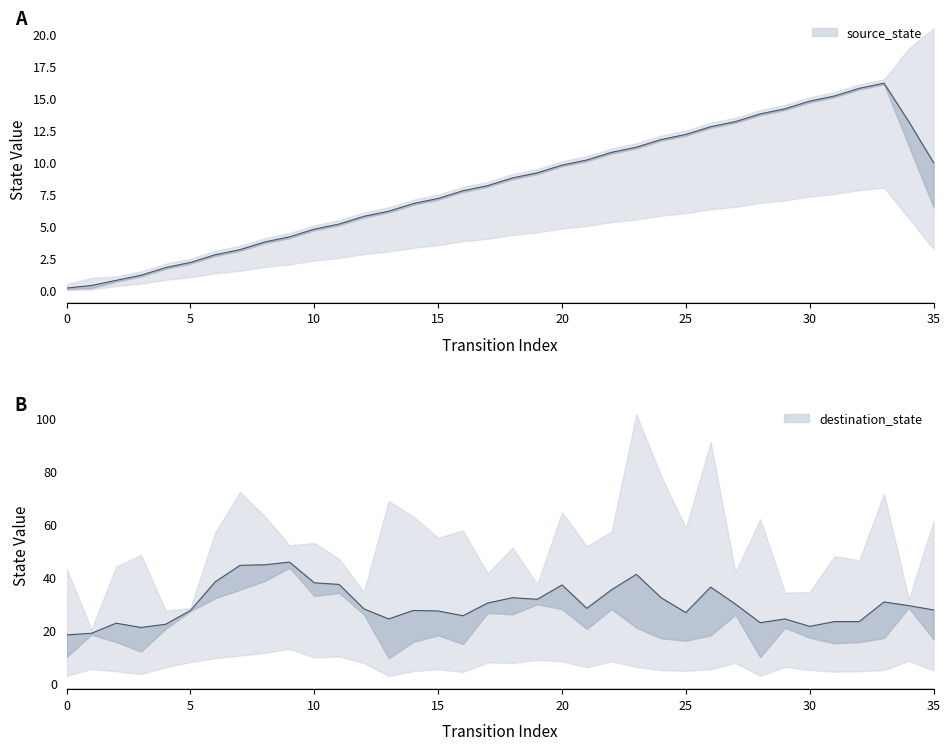

Rank the series by their maximum value, from highest to lowest.

destination_state, source_state